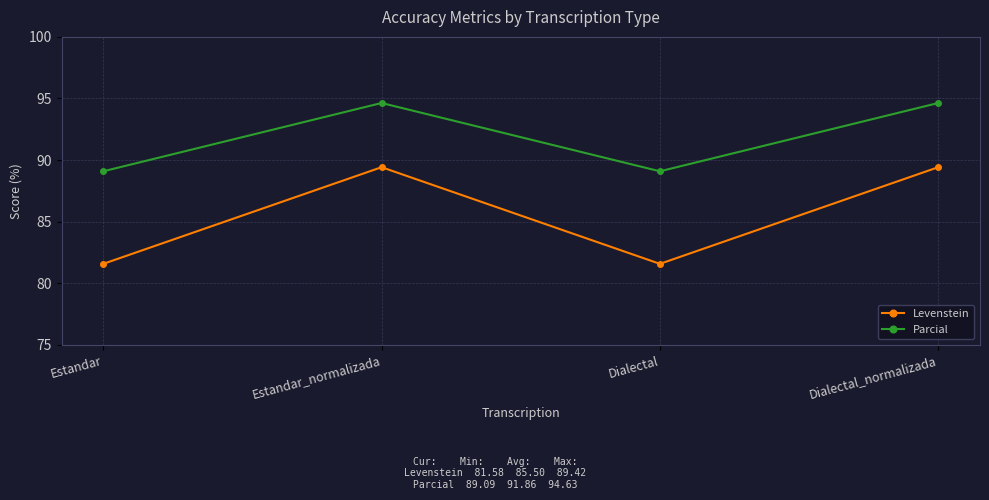

What is the approximate value of Levenstein at Dialectal_normalizada?

89.4